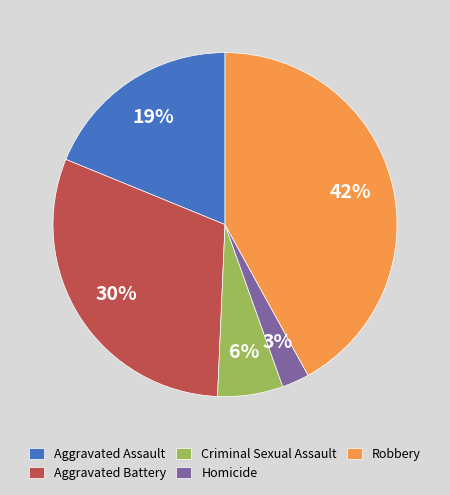

How many slices are in this pie chart?

5